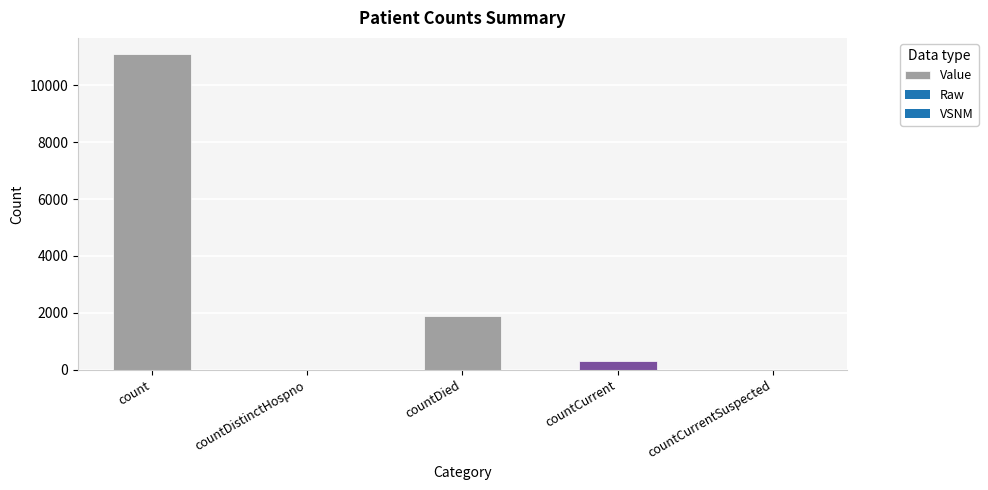

Reading left to right, transcribe all the data shown in this chart.

11106	0	1899	295	0